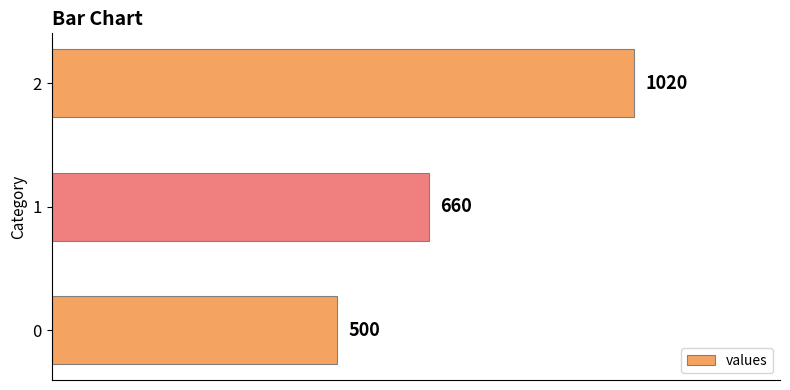

How many bars are there in total?

3